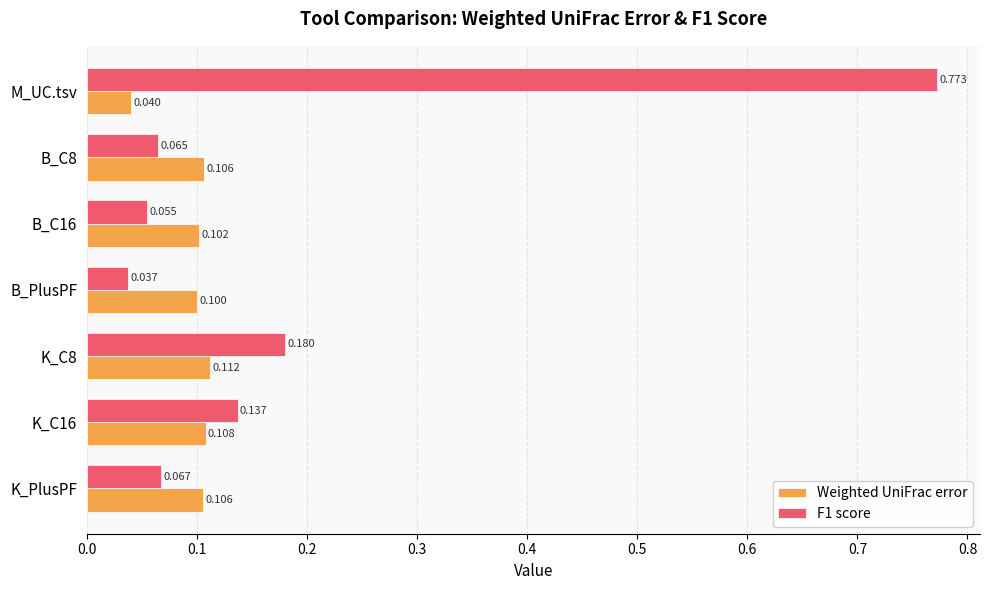

Which label corresponds to the smallest value in the chart?

B_PlusPF